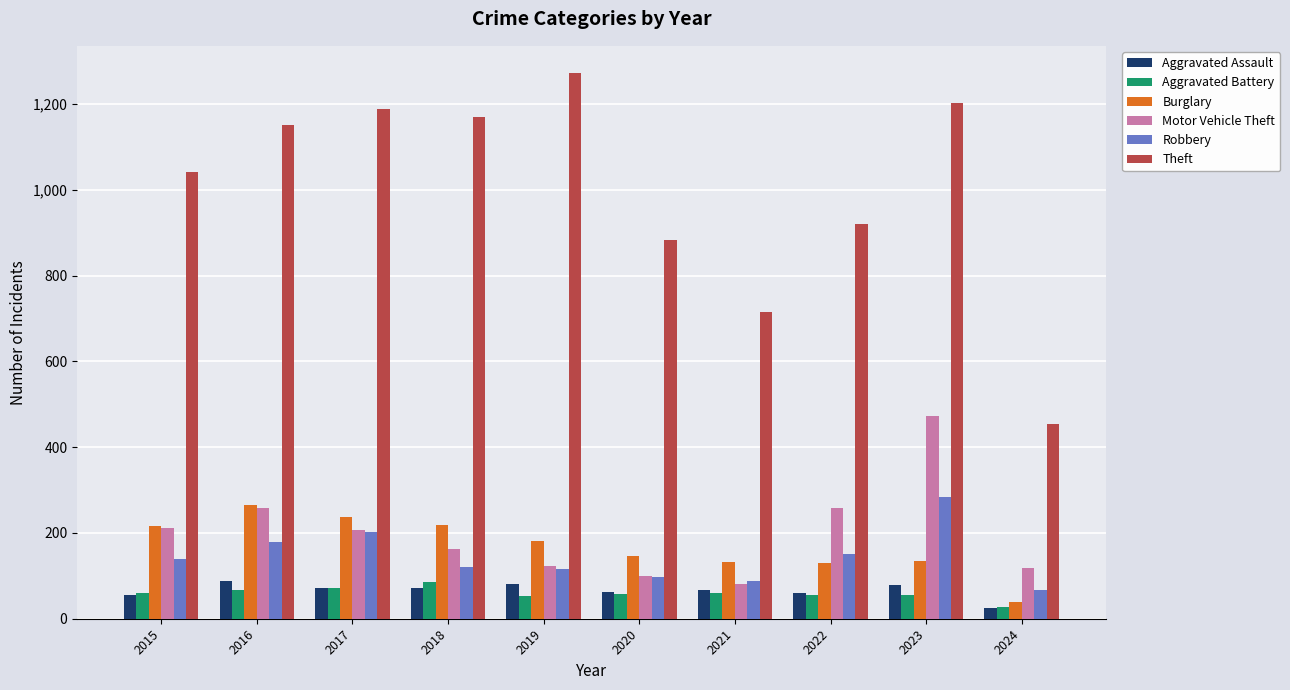

How many groups of bars are there?

10